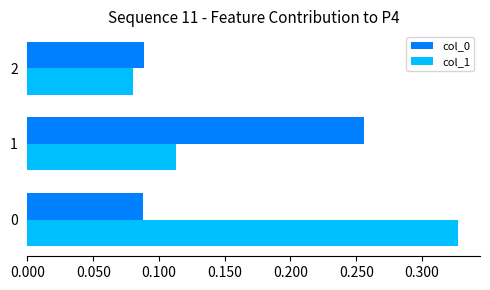

Which series has the largest total across all categories?

col_1